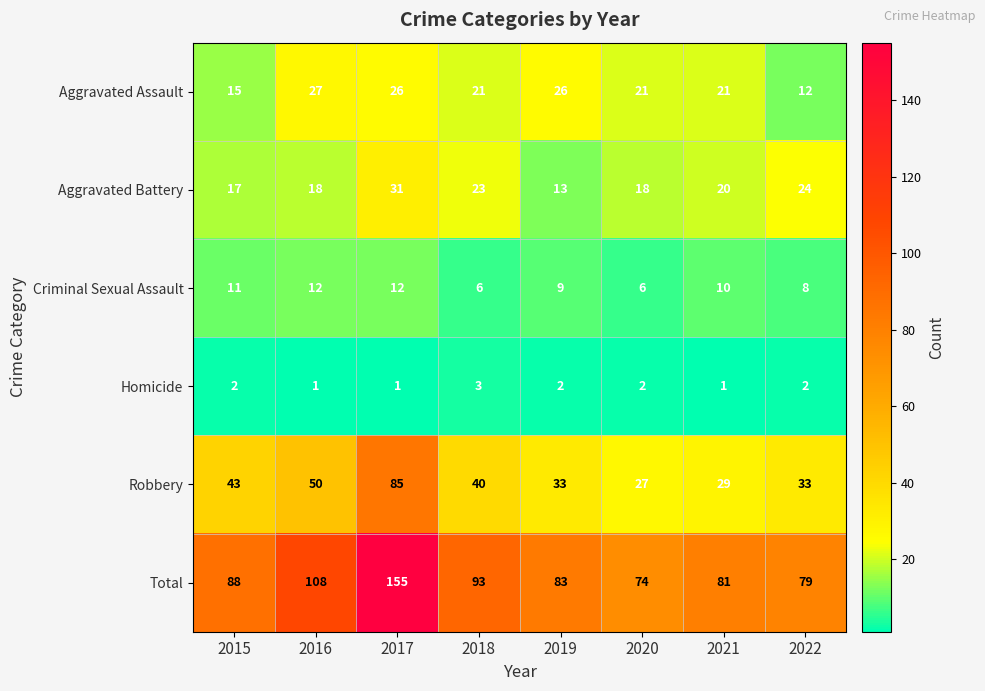

What is the sum of the Total values at 2015 and 2017?

243